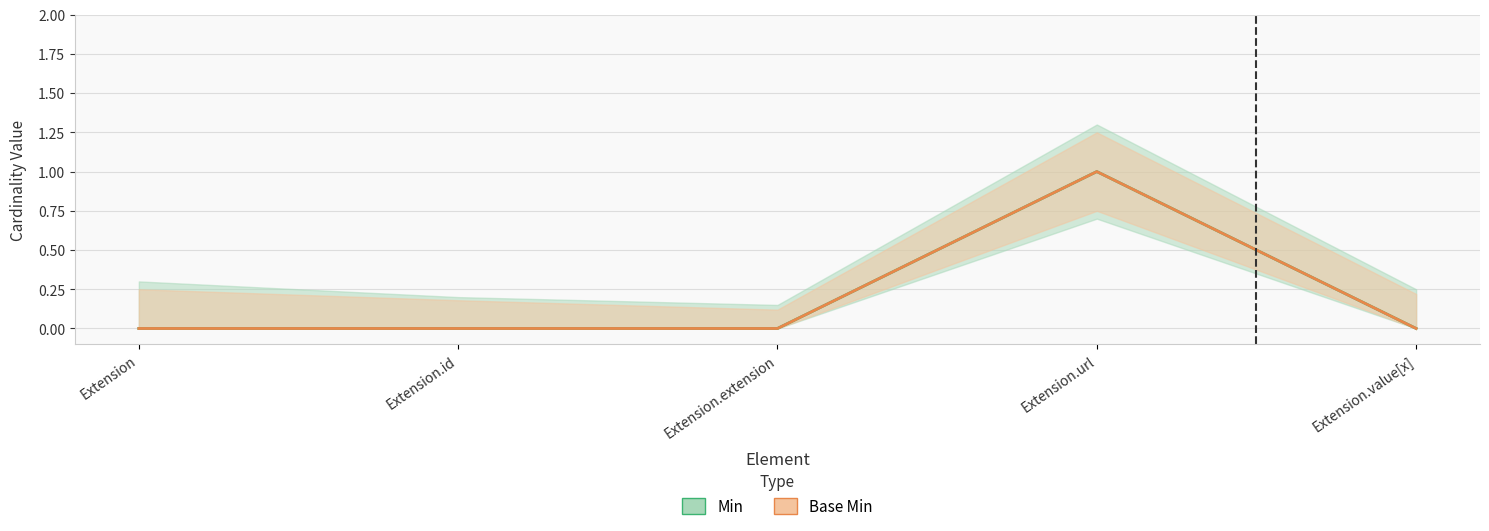

Does the chart have visible grid lines?

Yes